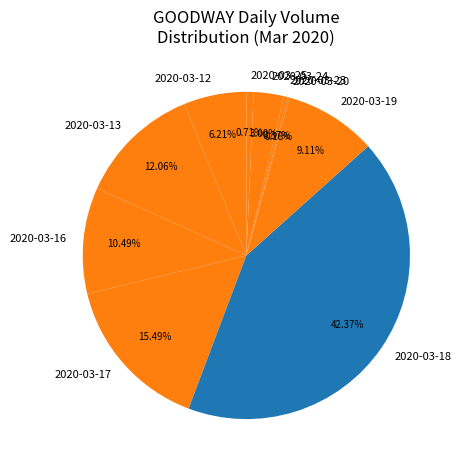

Is it true that 2020-03-18 is 42% of the pie?

True